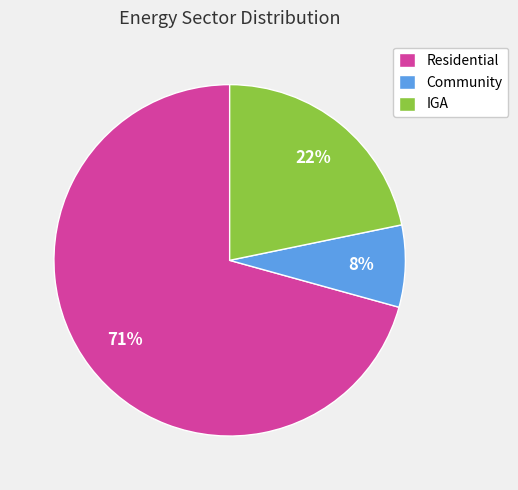

Rank the categories by value from lowest to highest.

Community, IGA, Residential